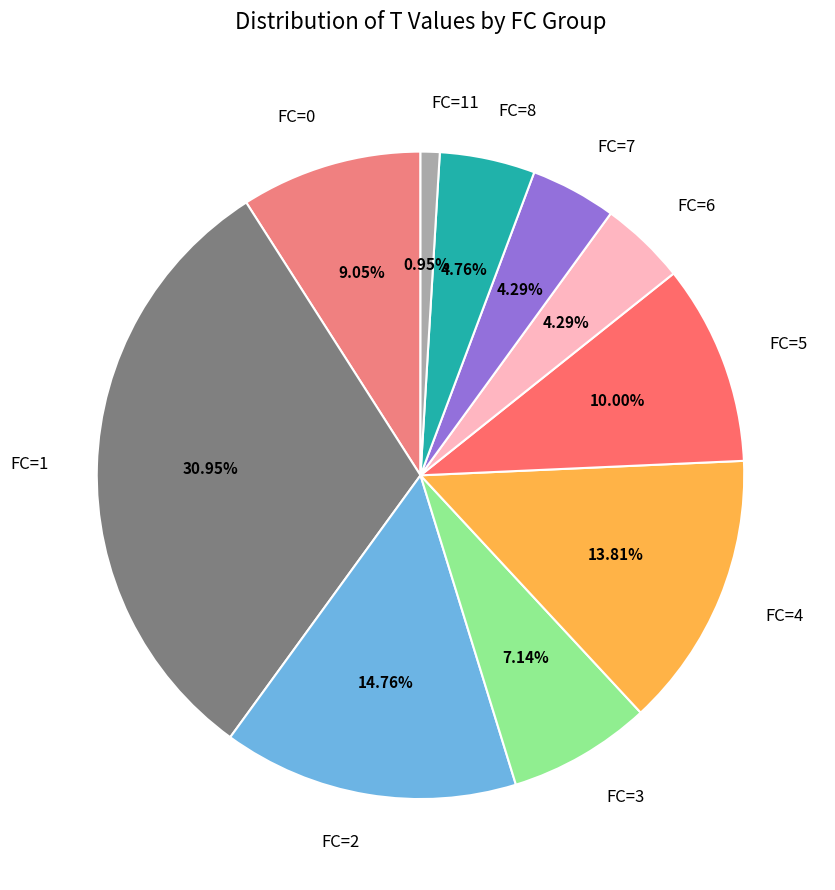

Is there any slice that represents more than half of the pie?

No